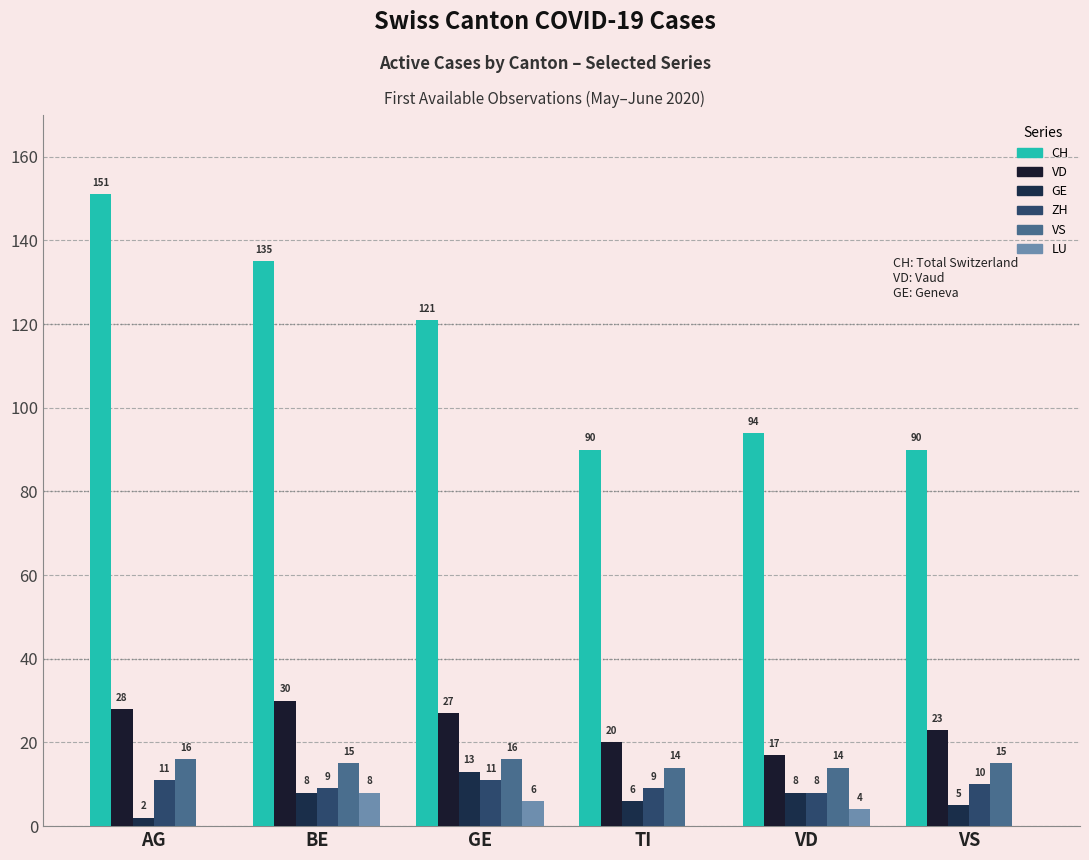

Rank the series by their maximum value, from highest to lowest.

CH, VD, VS, GE, ZH, LU